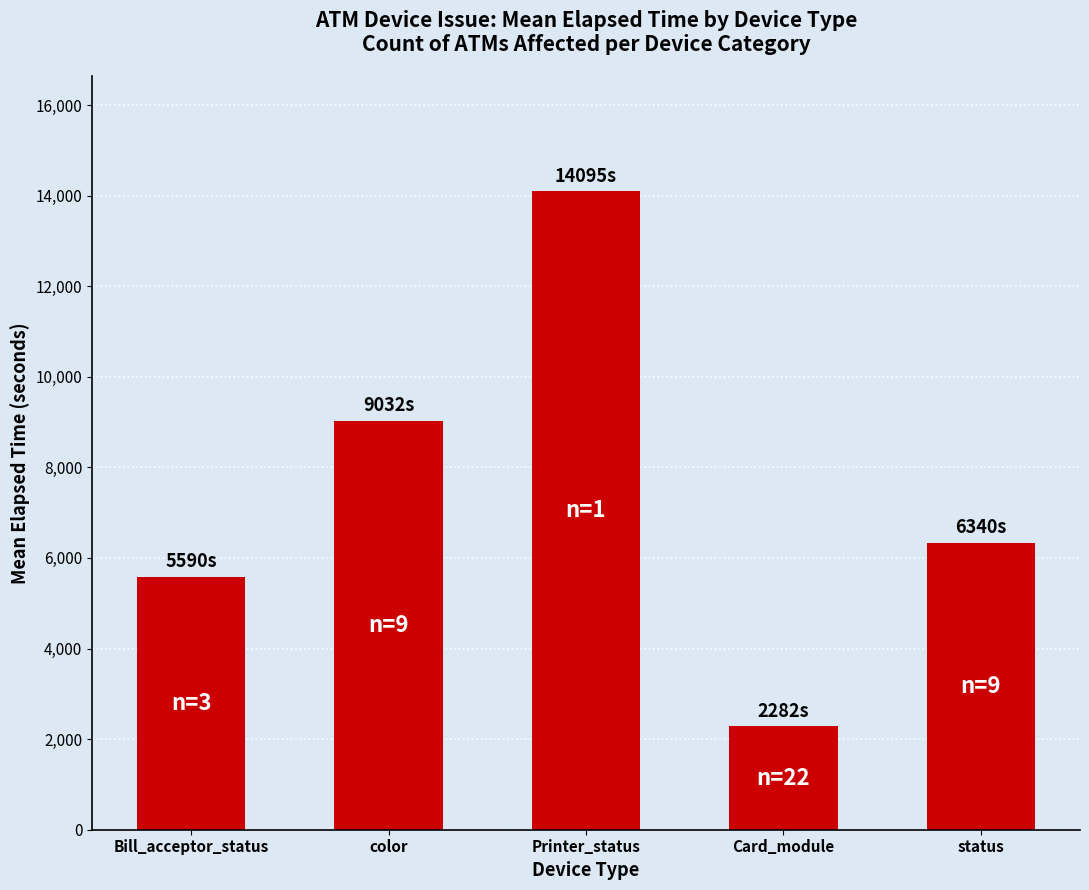

Approximately how many times larger is the value at status compared to color?

0.7